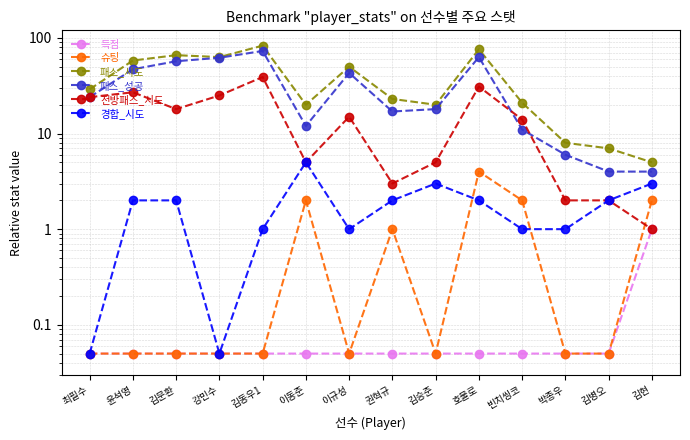

Does the chart have visible grid lines?

Yes